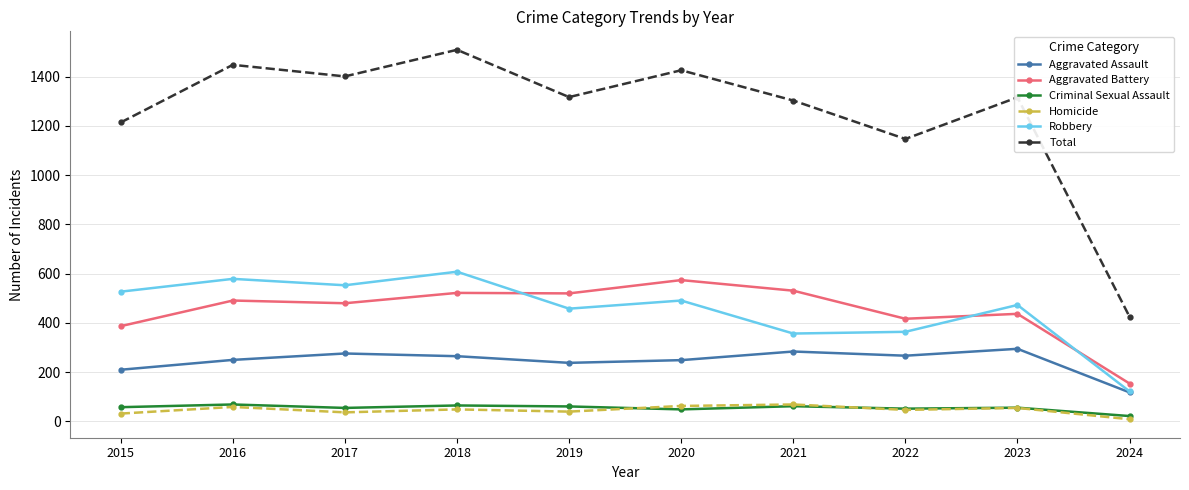

Which series has the widest spread of values?

Total